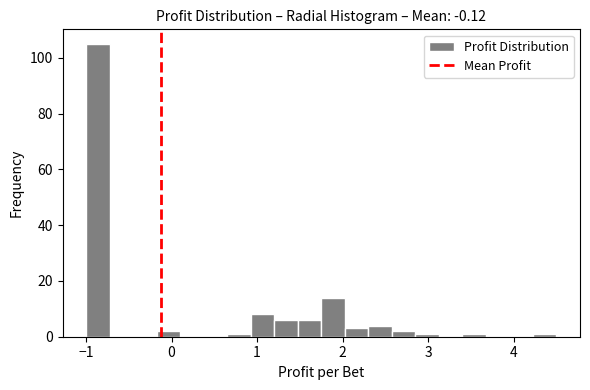

Read against the x-axis, roughly where is the centre of the tallest bar?

-0.9